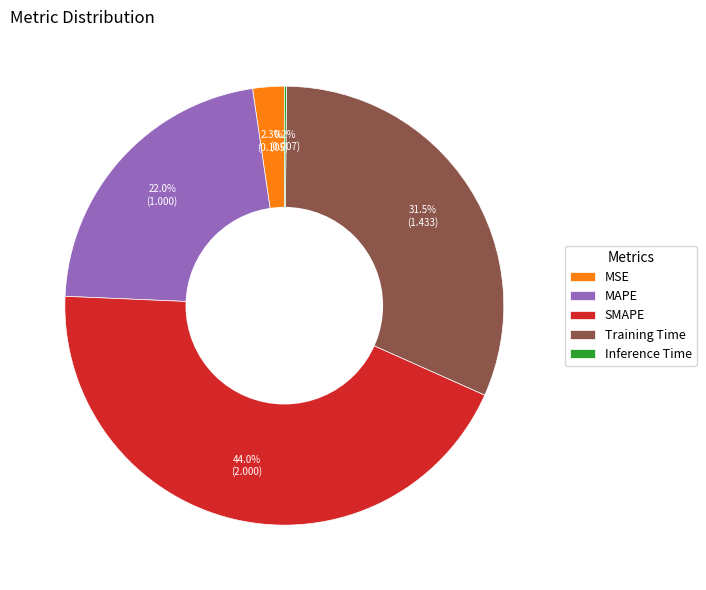

Is there a majority slice in this chart?

No